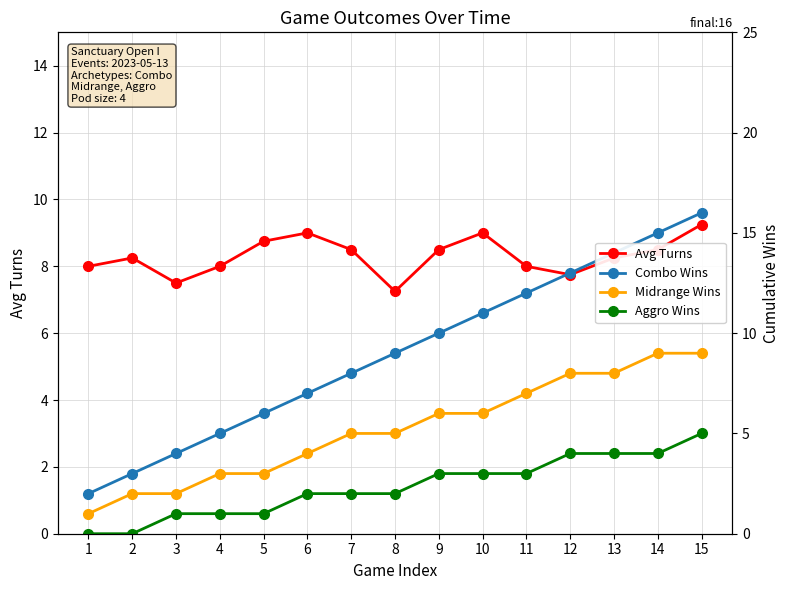

Between which two adjacent categories do Combo Wins and Avg Turns first intersect?

7 and 8